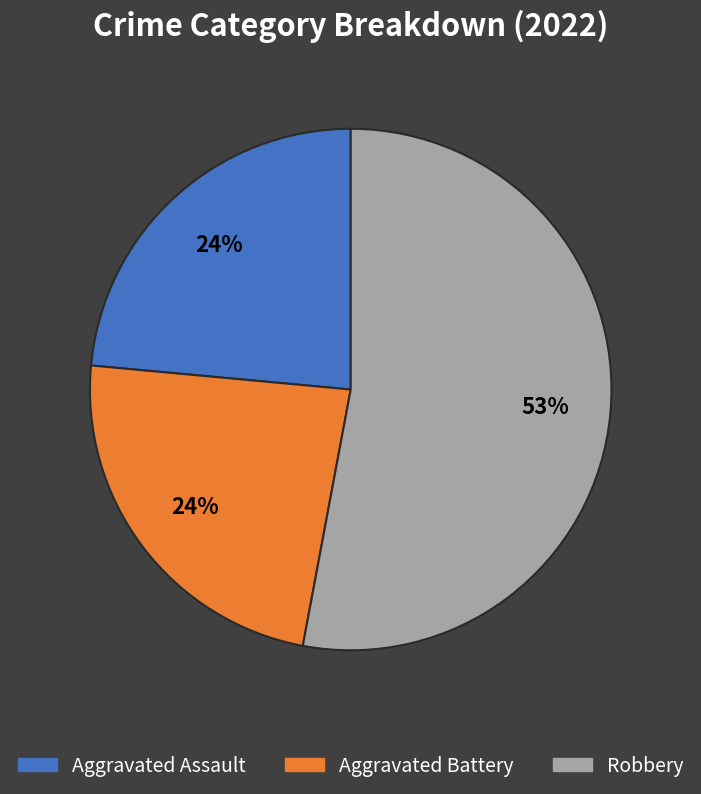

To the nearest percent, what is the difference between the largest and smallest slice percentages?

29%